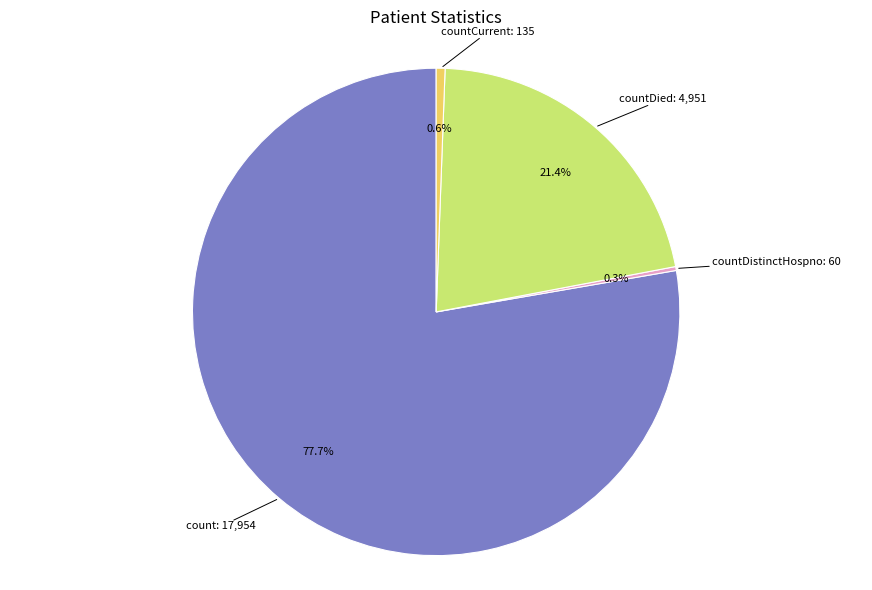

Does any single category account for the majority?

Yes